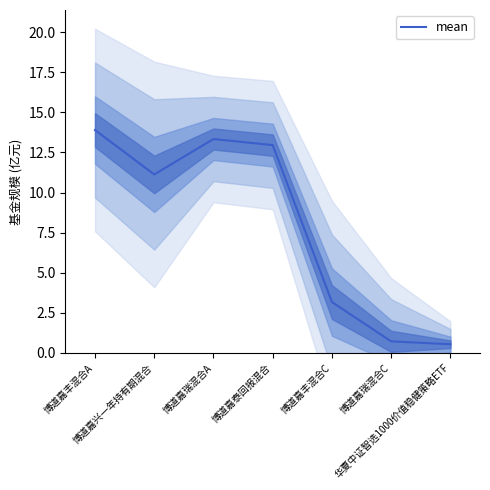

What is the label of the 2nd point from the right?

博道嘉瑞混合C